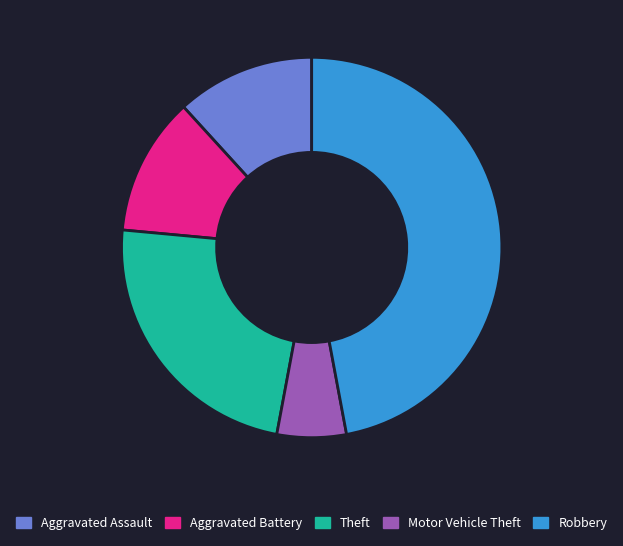

How many segments does this pie chart have?

5